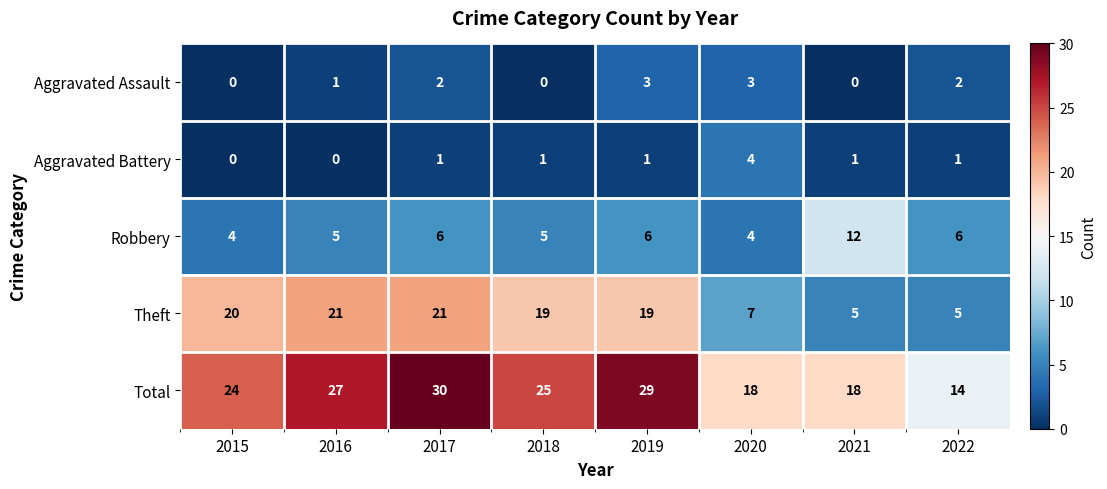

What is the sum of all Robbery values?

48